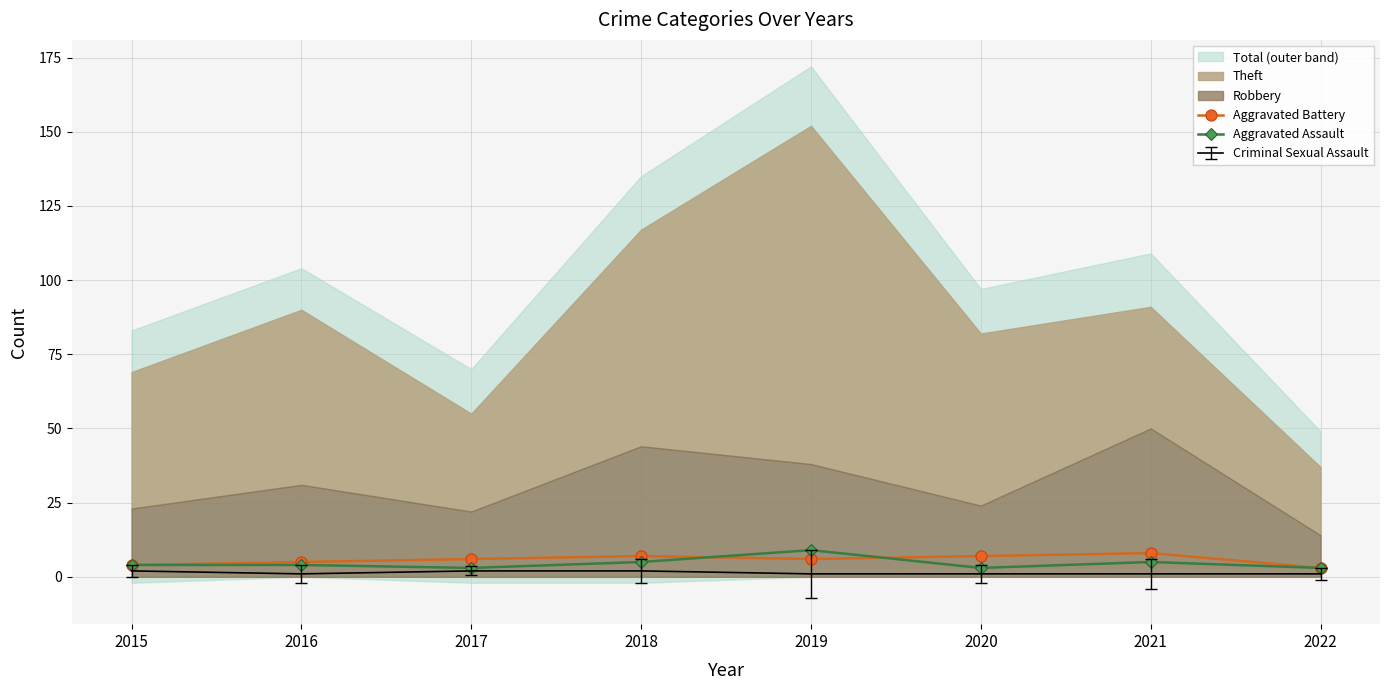

How many times do Aggravated Battery and Aggravated Assault cross each other?

2